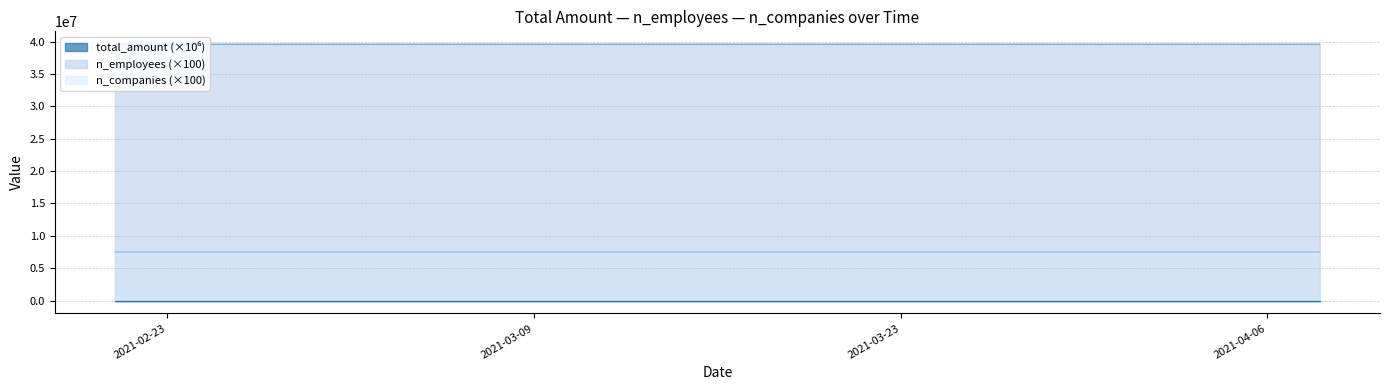

What is the lowest value of the n_employees series?

39596100